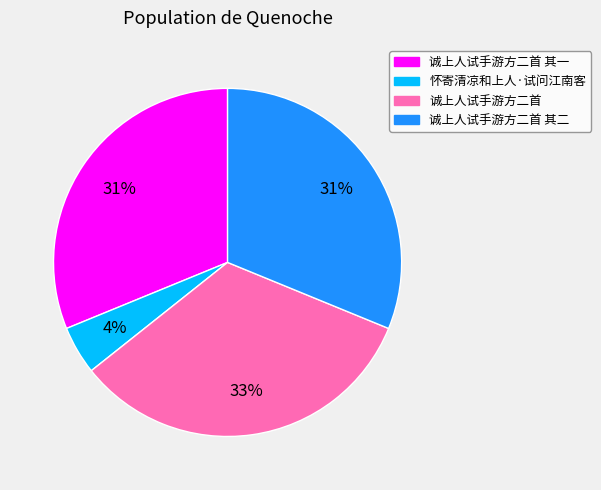

To the nearest percent, what is the difference between the largest and smallest slice percentages?

29%